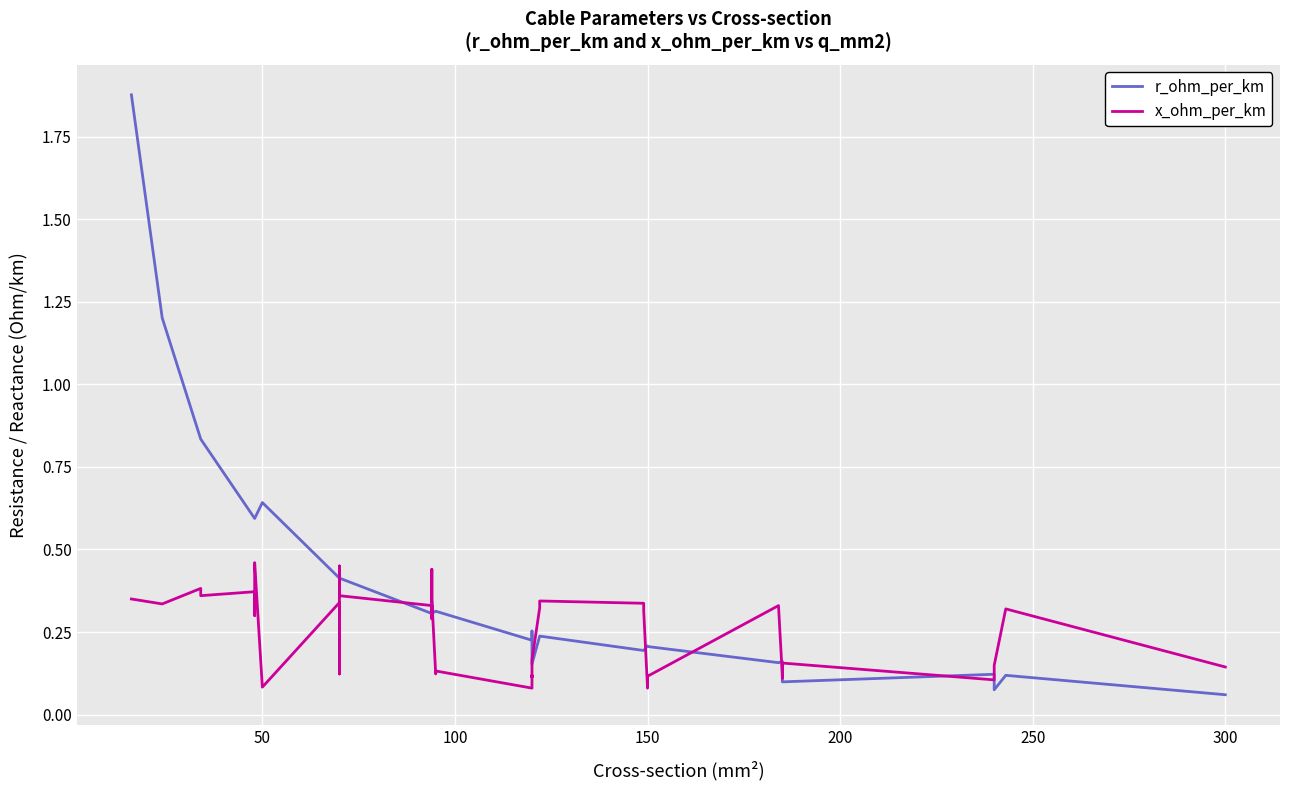

True or false: r_ohm_per_km has a value of 0.1 at 33.

False